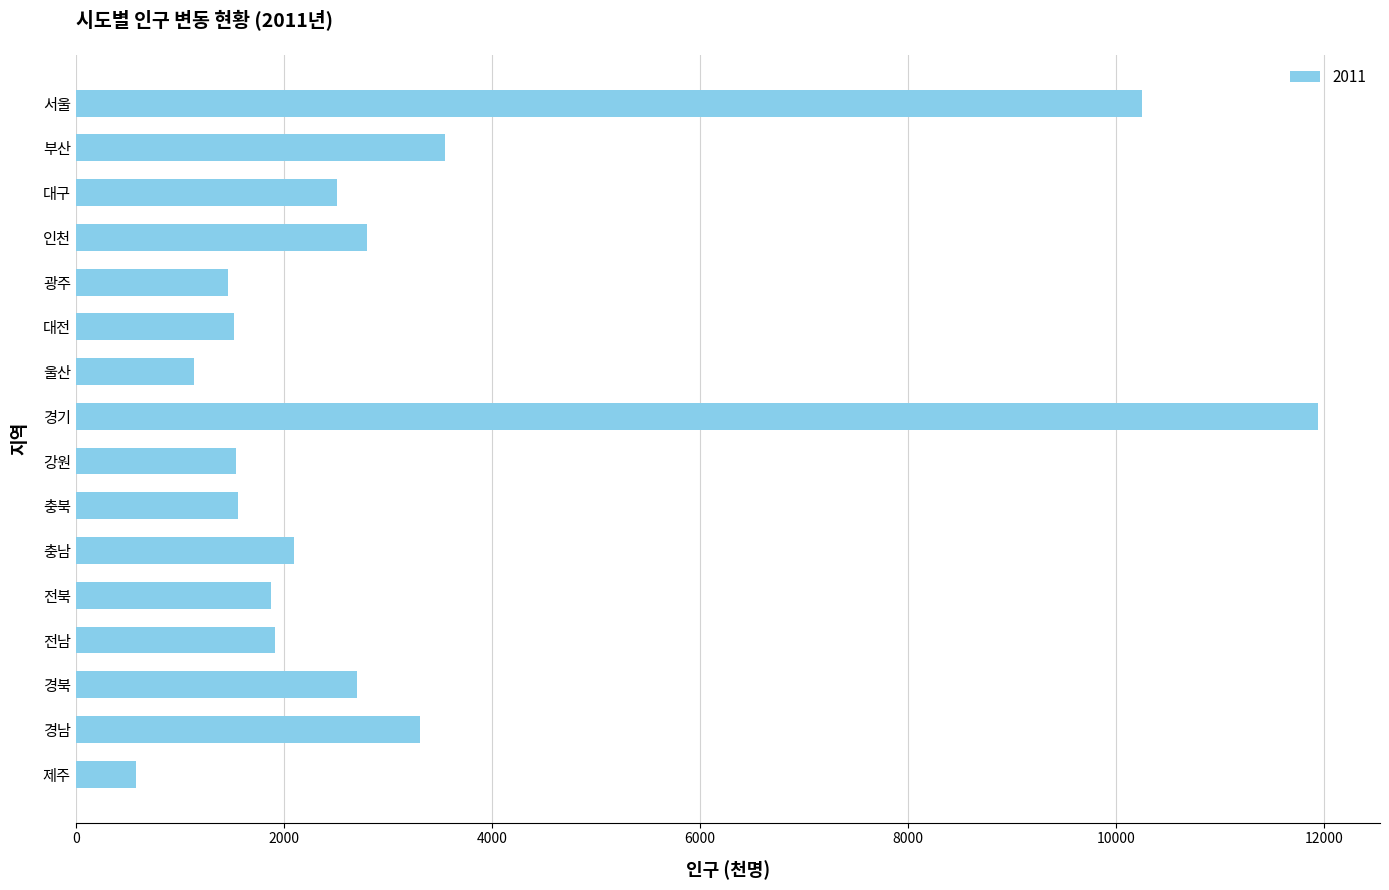

Which category has the lowest value across all series?

제주